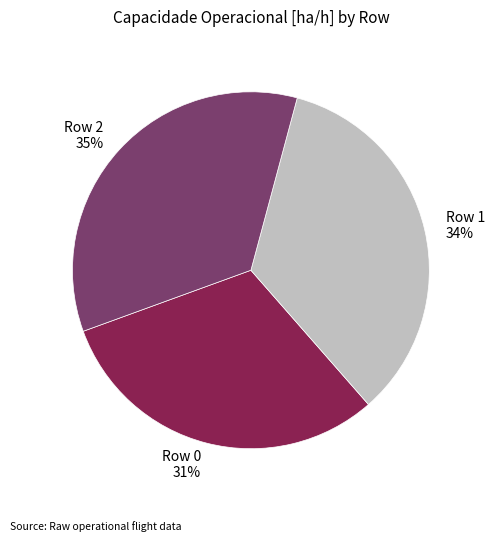

What is the smallest slice in the pie chart?

Row 0